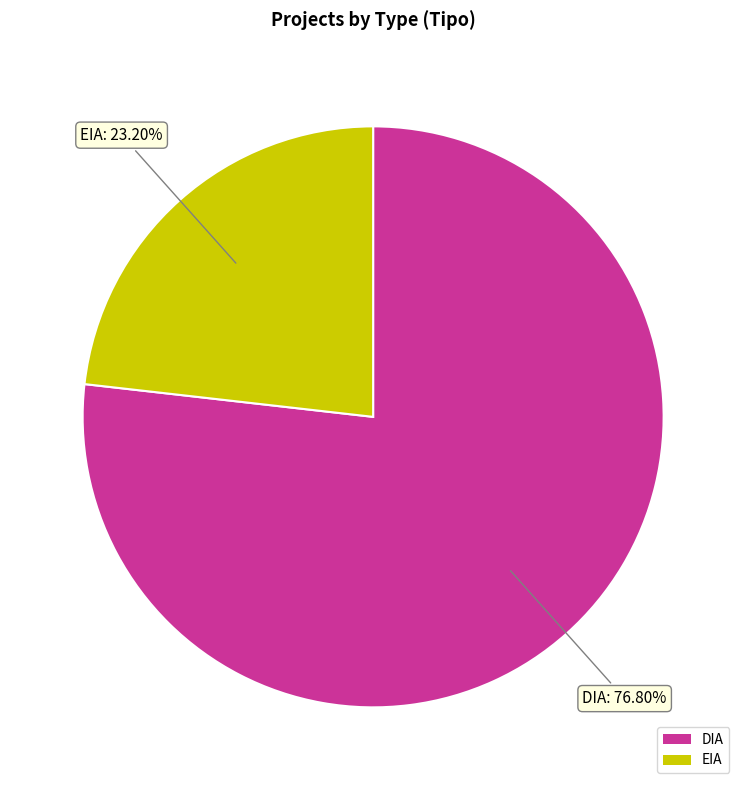

What is the ratio of the value at DIA to the value at EIA?

3.3